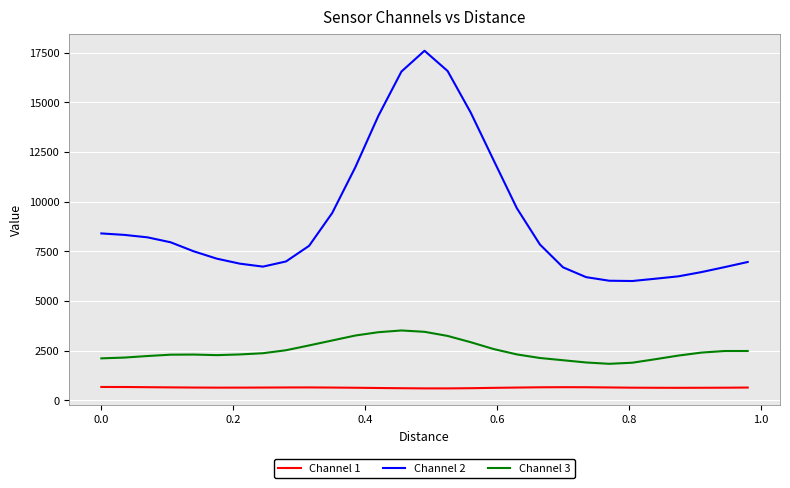

What is the highest value of the Channel 1 series?

672.8